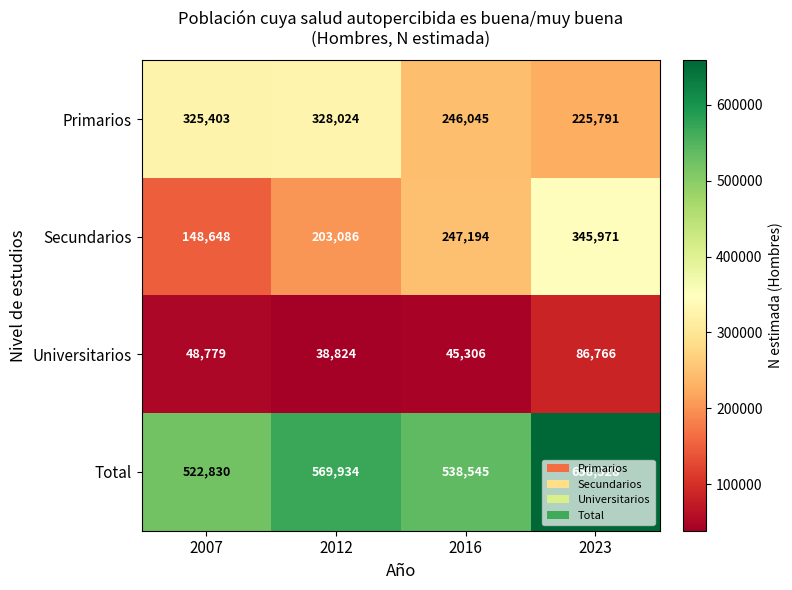

Rank the series at 2007 from lowest to highest value.

Universitarios, Secundarios, Primarios, Total